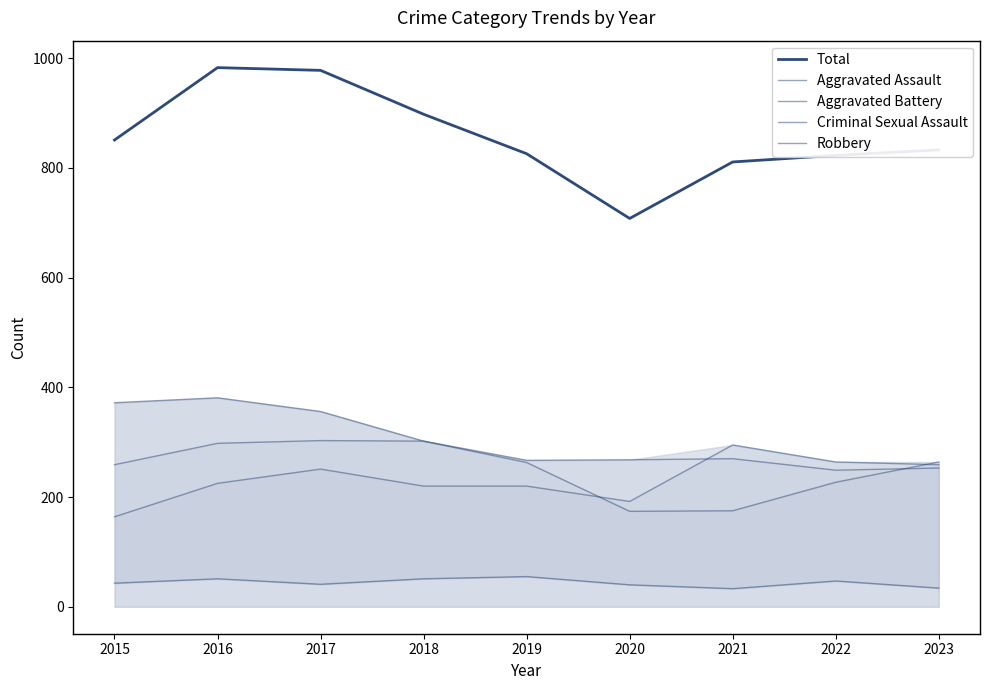

What is the total value across all series at 2023?

1643